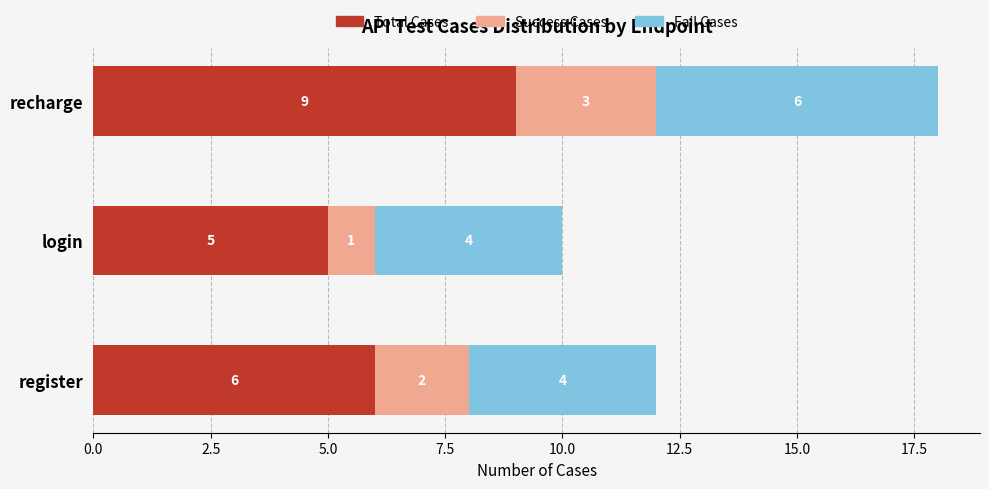

At which label does Total Cases reach its peak?

recharge